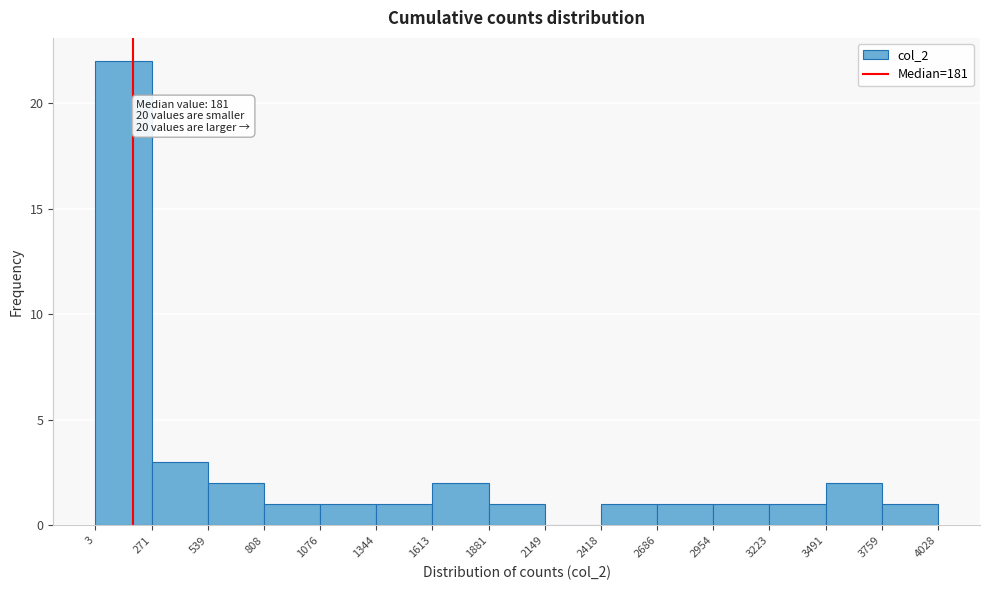

Which range on the x-axis has the tallest bar?

3 to 271